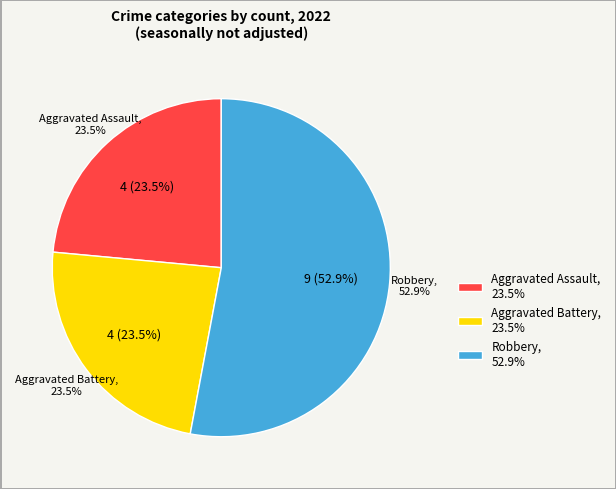

Is Criminal Sexual Assault the majority of the pie?

No